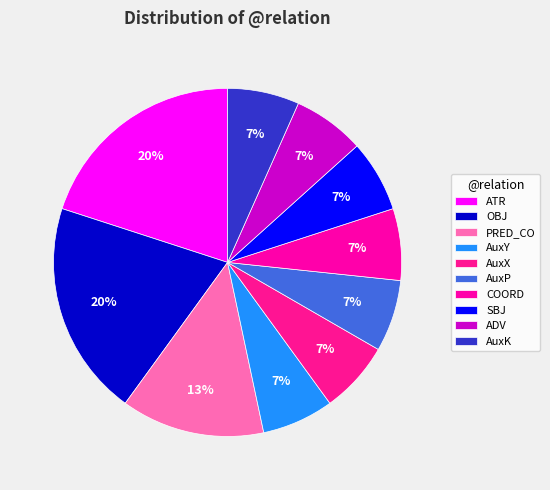

Count the number of slices in the pie.

10